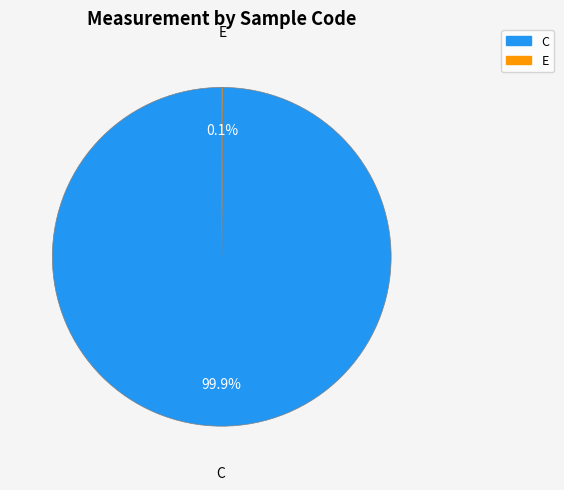

What portion of the pie excludes C?

0.1%